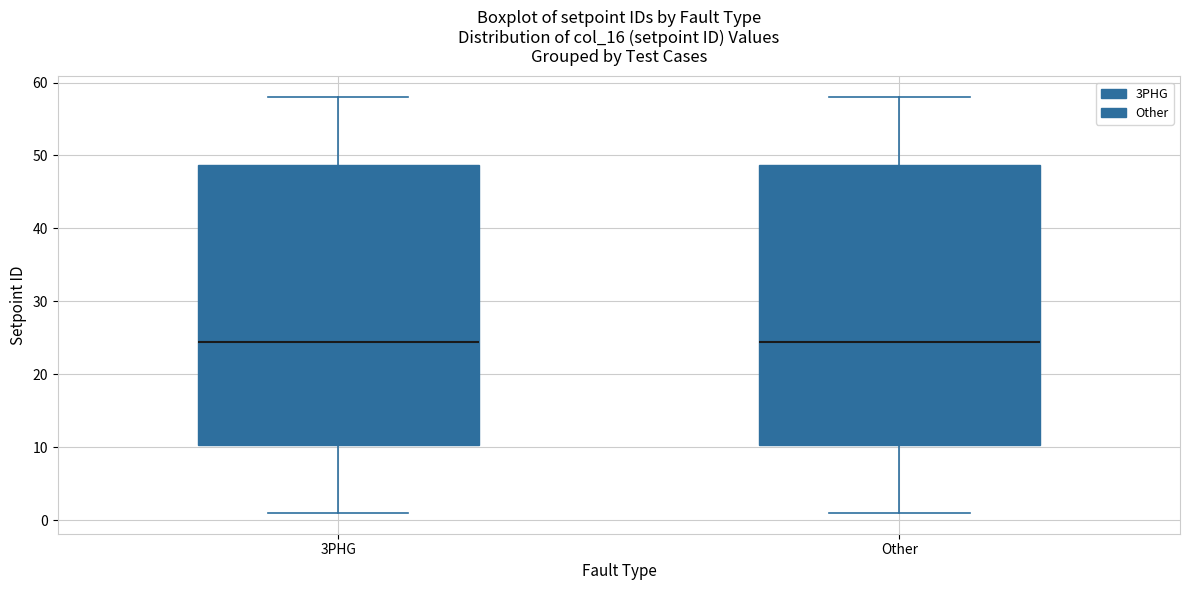

Where does the lower whisker of the box for 3PHG end on the y-axis? The values are not printed on the chart, so give them approximately, as read against the axis.

1